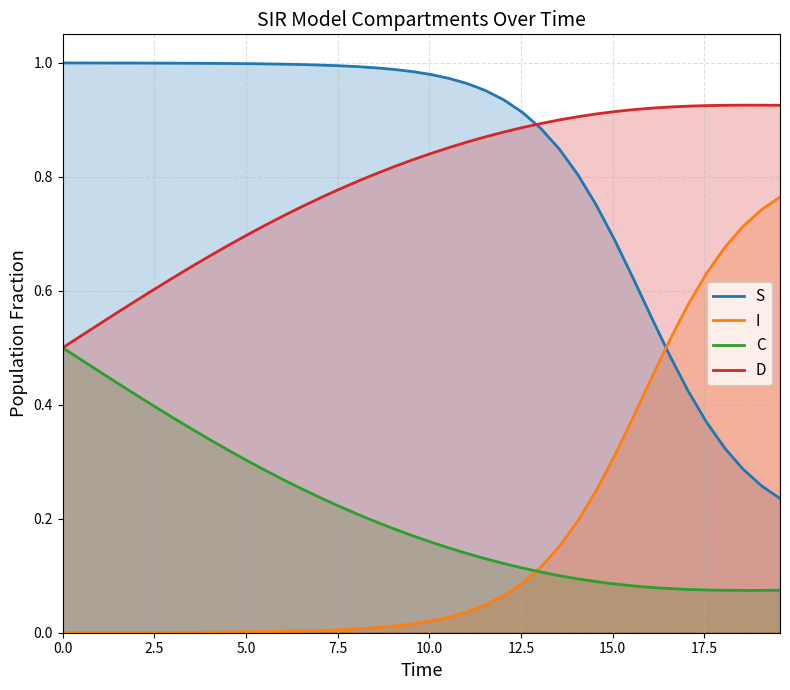

True or false: I and D cross at least once.

False